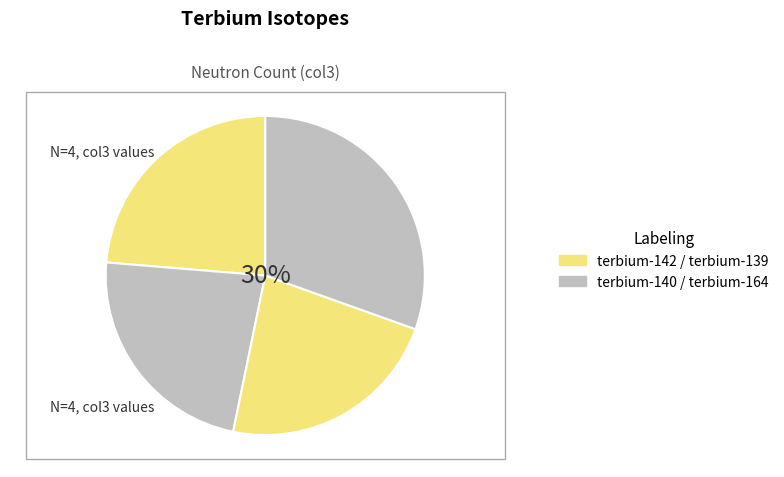

Is it true that terbium-139 is 16% of the pie?

False